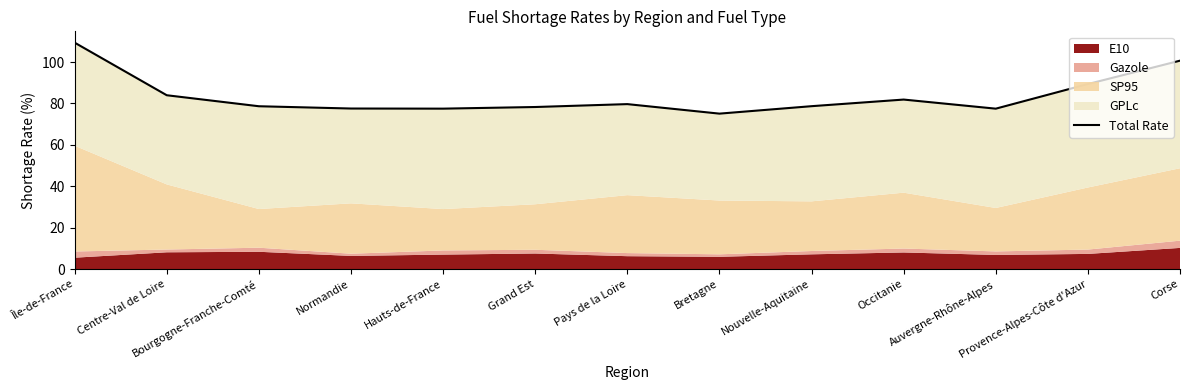

Approximately how many times larger is the value at Île-de-France compared to Corse?

1.1